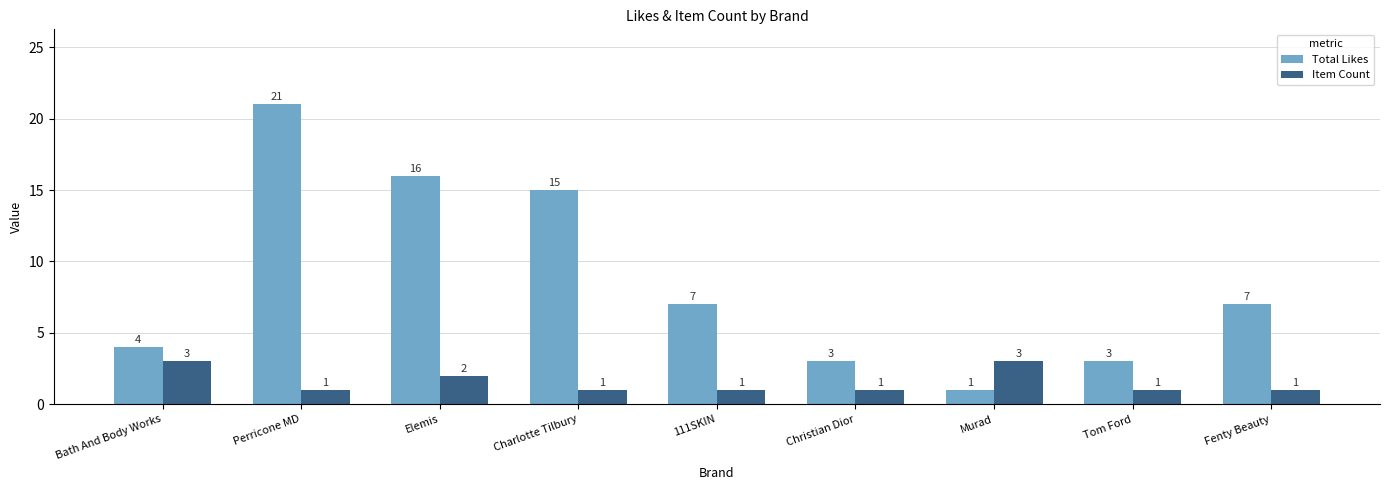

What are all the series names shown in the legend?

Total Likes, Item Count